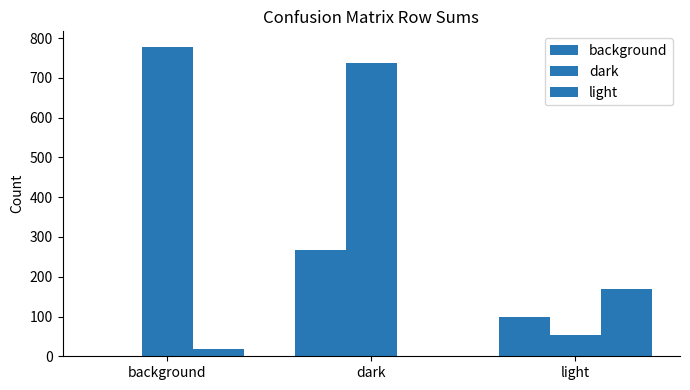

The value of background at background is -134. True or false?

False